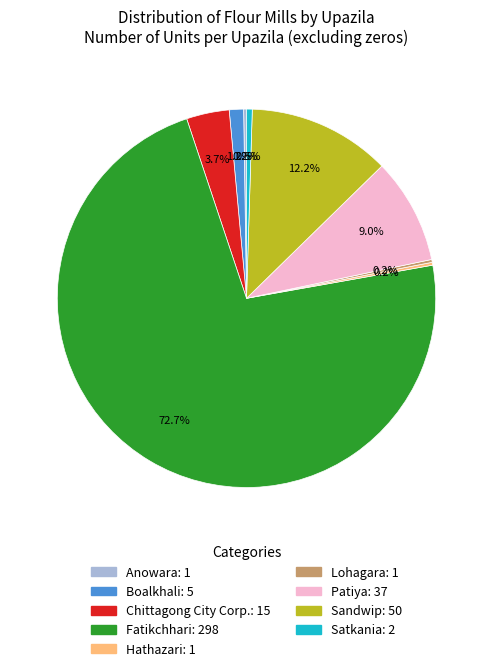

To the nearest percent, what is the difference between the Sandwip and Satkania slice percentages?

12%